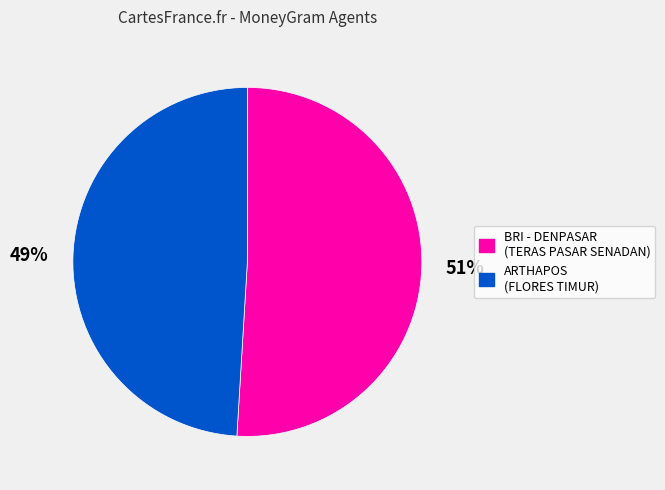

How many slices are in this pie chart?

2